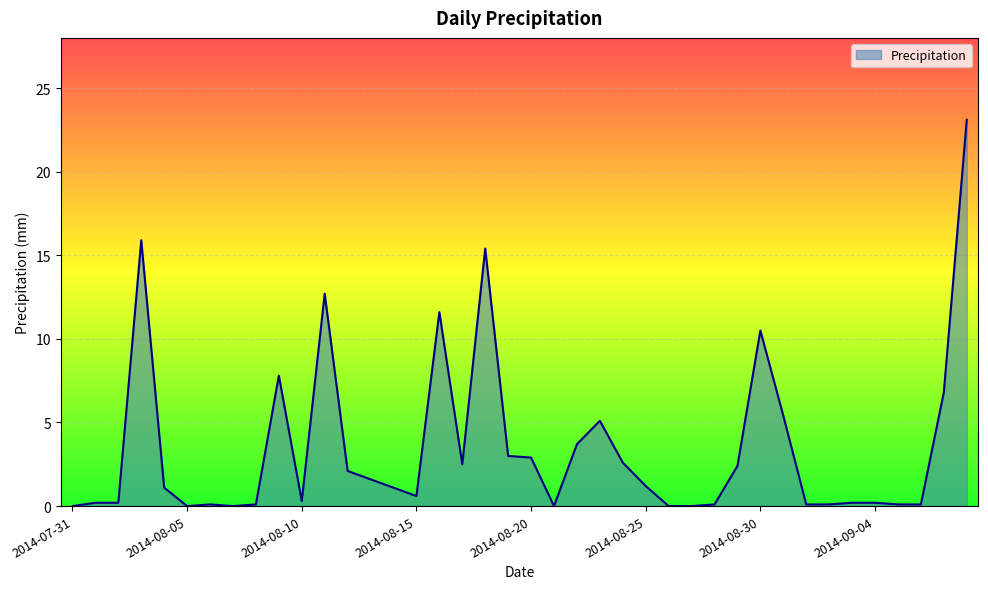

What is the difference between the maximum and minimum values?

23.1